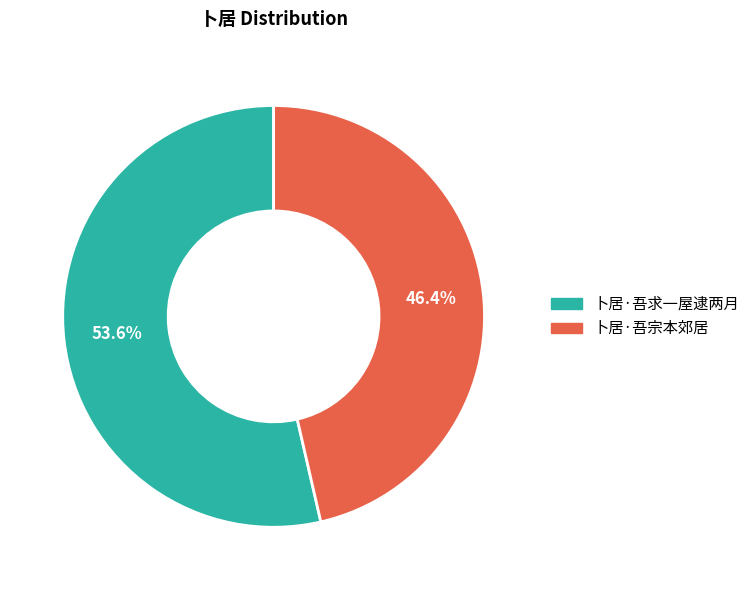

To the nearest percent, what is the average slice percentage?

50%